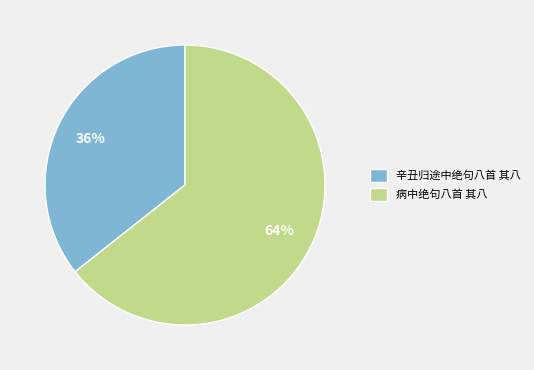

To the nearest percent, what is the combined percentage of 辛丑归途中绝句八首 其八 and 病中绝句八首 其八?

100%